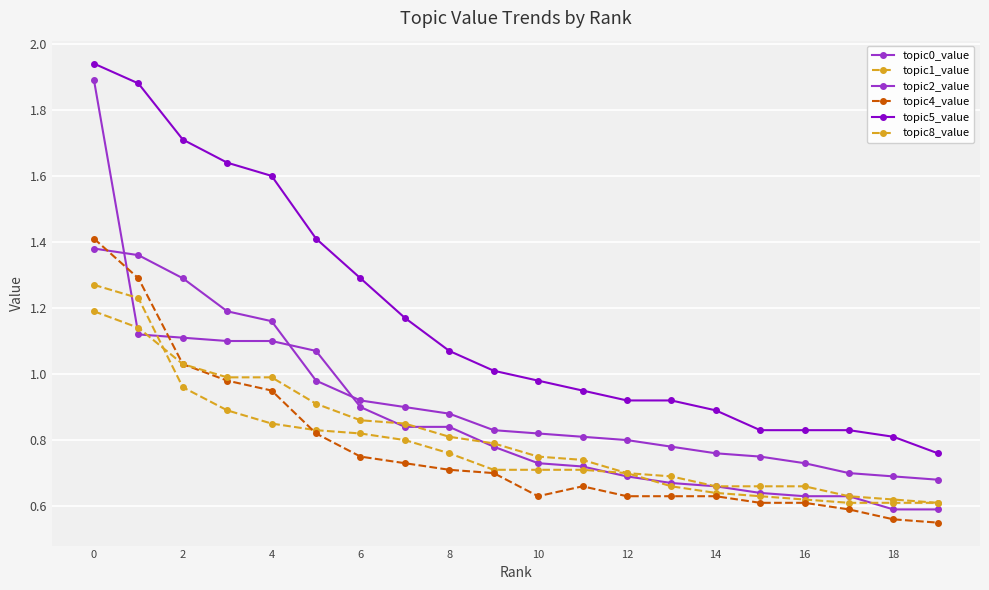

How many lines are shown in the chart?

6